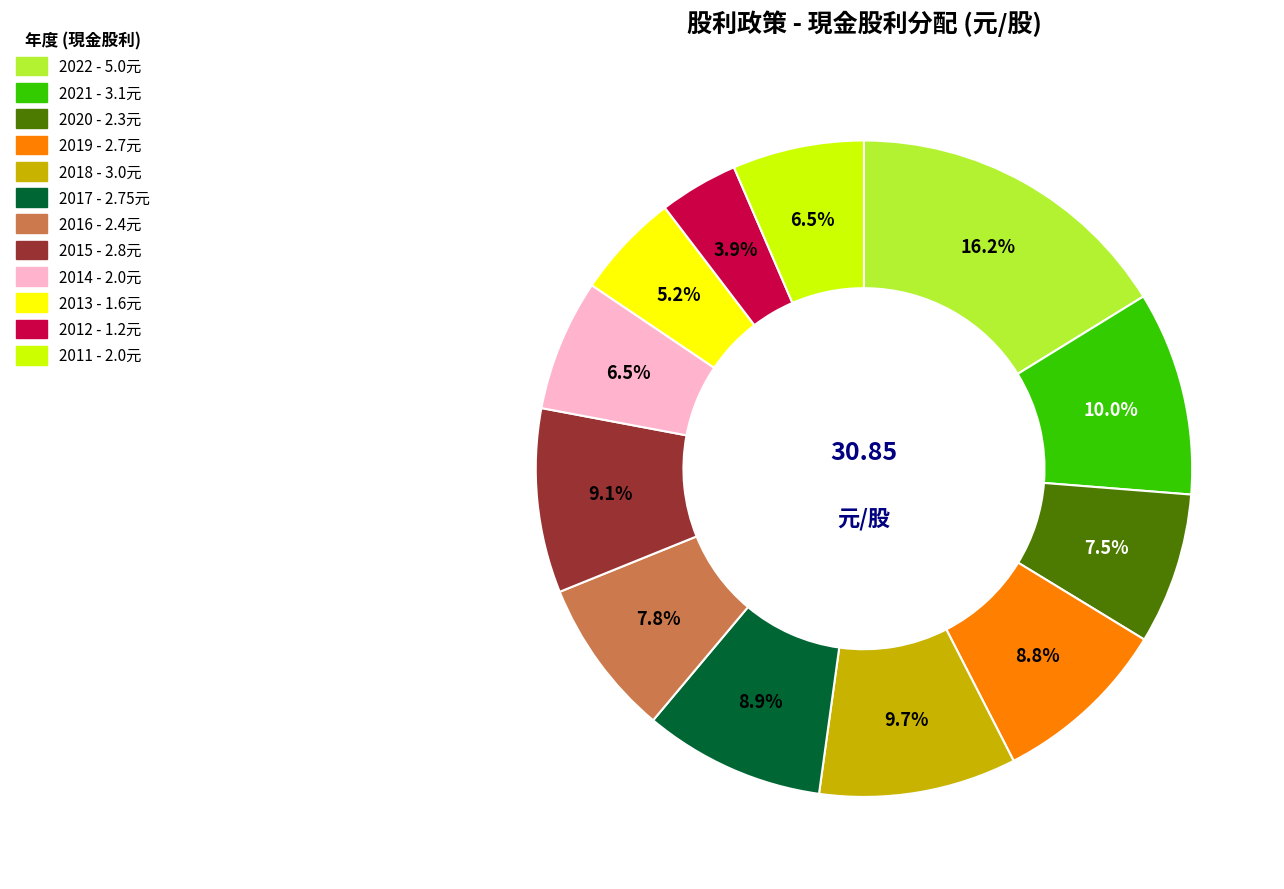

Does 2021 account for over 50% of the chart?

No